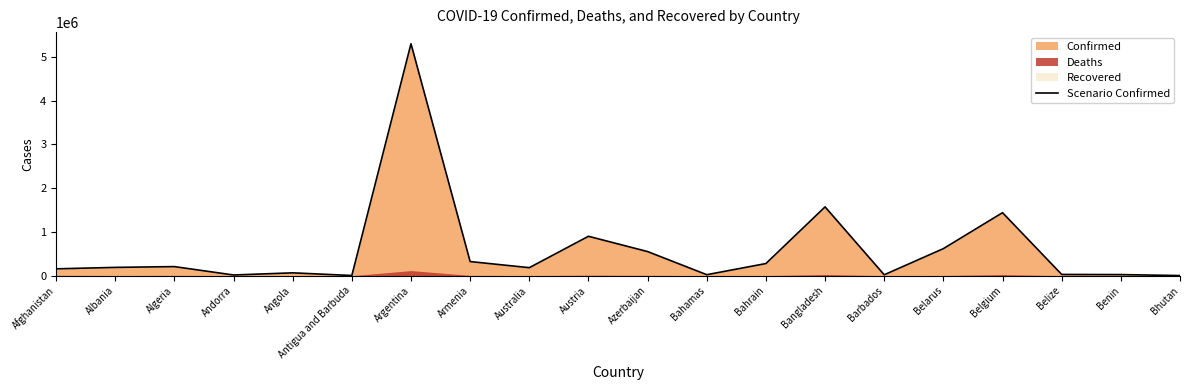

True or false: the data shows 8990915 at Argentina.

False